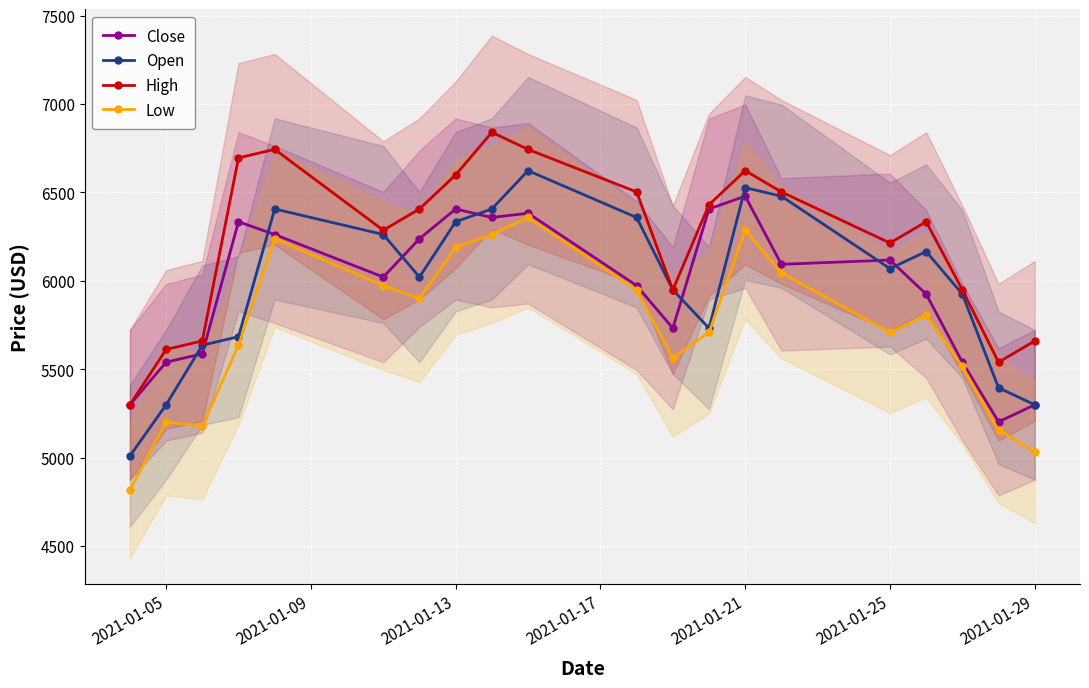

True or false: Close and Low cross at least once.

False